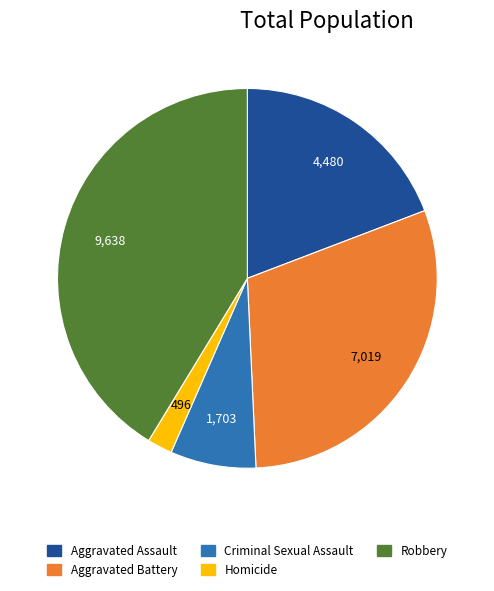

Rank the categories by value from highest to lowest.

Robbery, Aggravated Battery, Aggravated Assault, Criminal Sexual Assault, Homicide